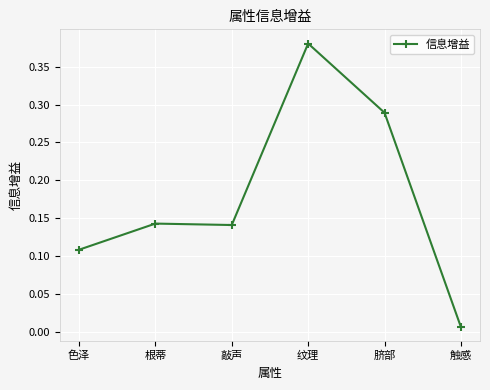

At which category does the data reach its first local valley?

敲声